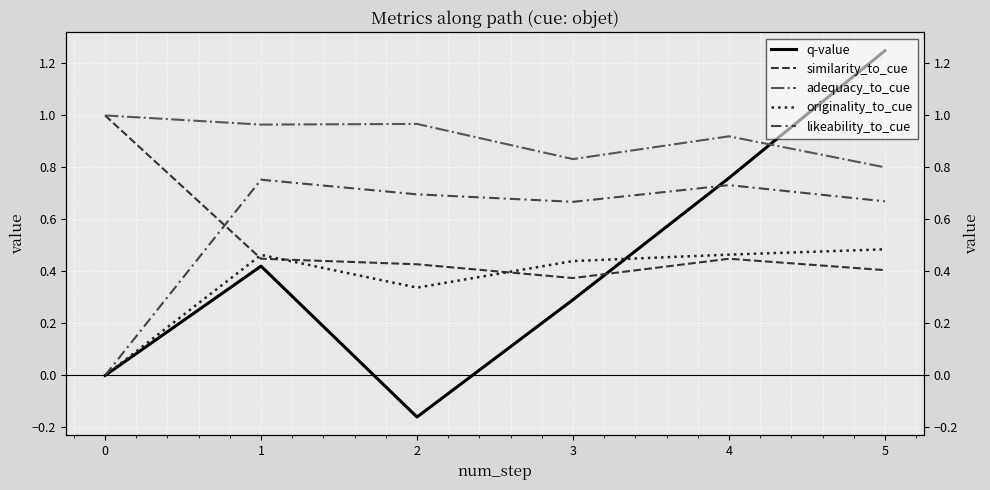

What are all the series names shown in the legend?

q-value, similarity_to_cue, adequacy_to_cue, originality_to_cue, likeability_to_cue